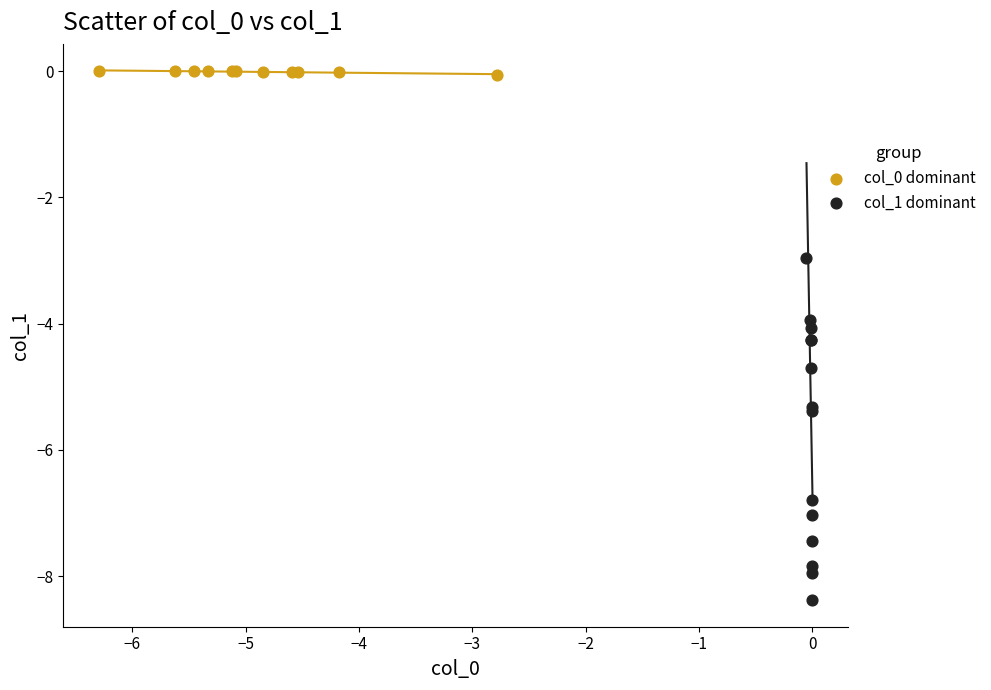

Which series reaches the minimum Y coordinate?

col_1 dominant